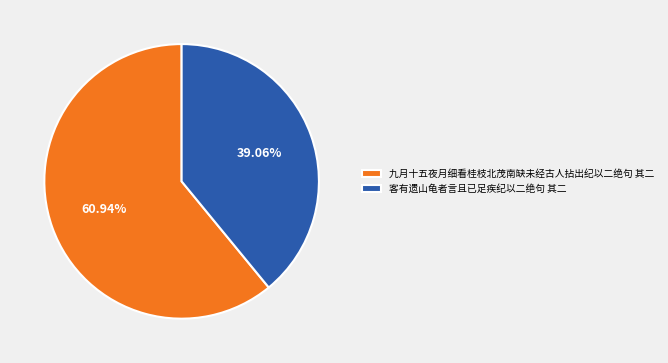

How many segments does this pie chart have?

2